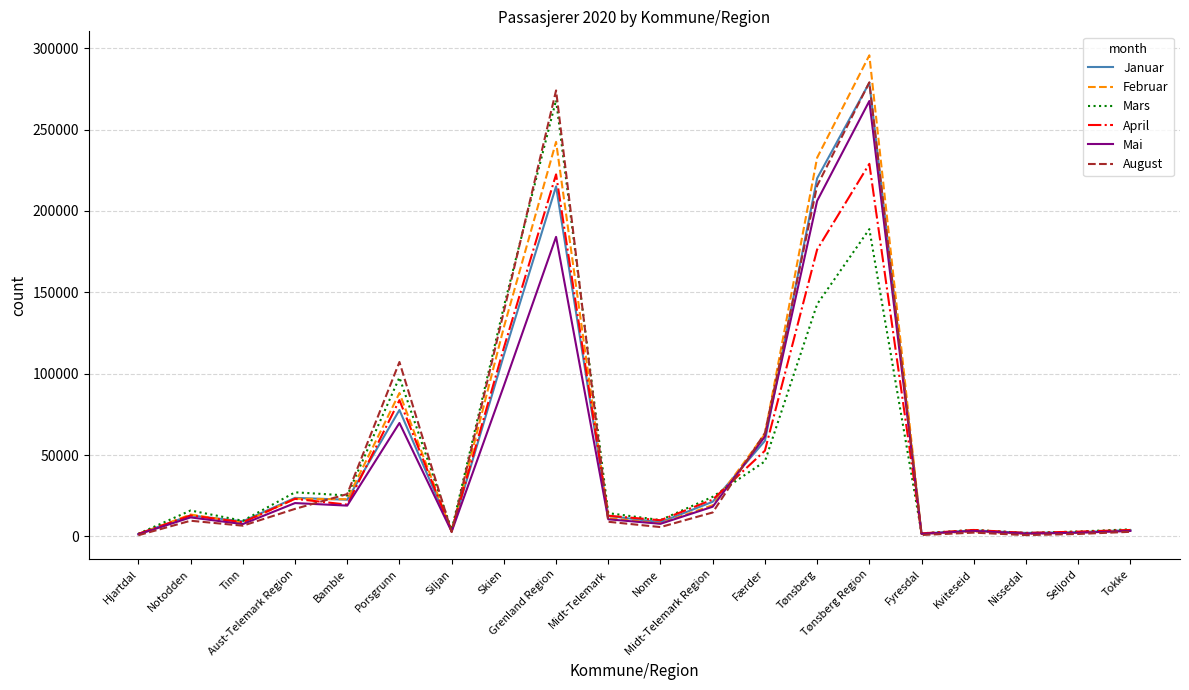

Is this an area chart (filled region under the line)?

No